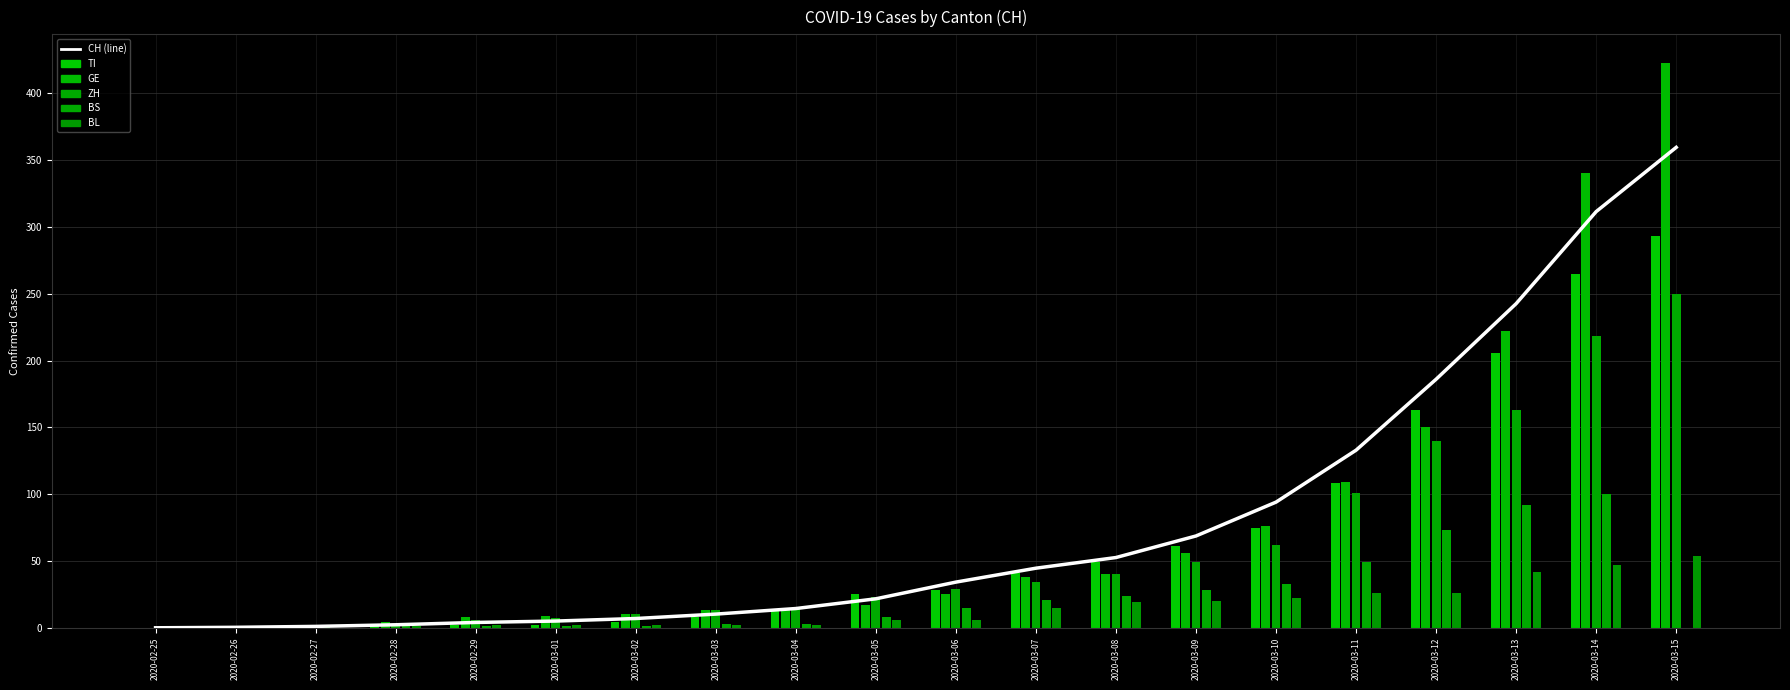

Which category has the lowest value across all series?

2020-02-25